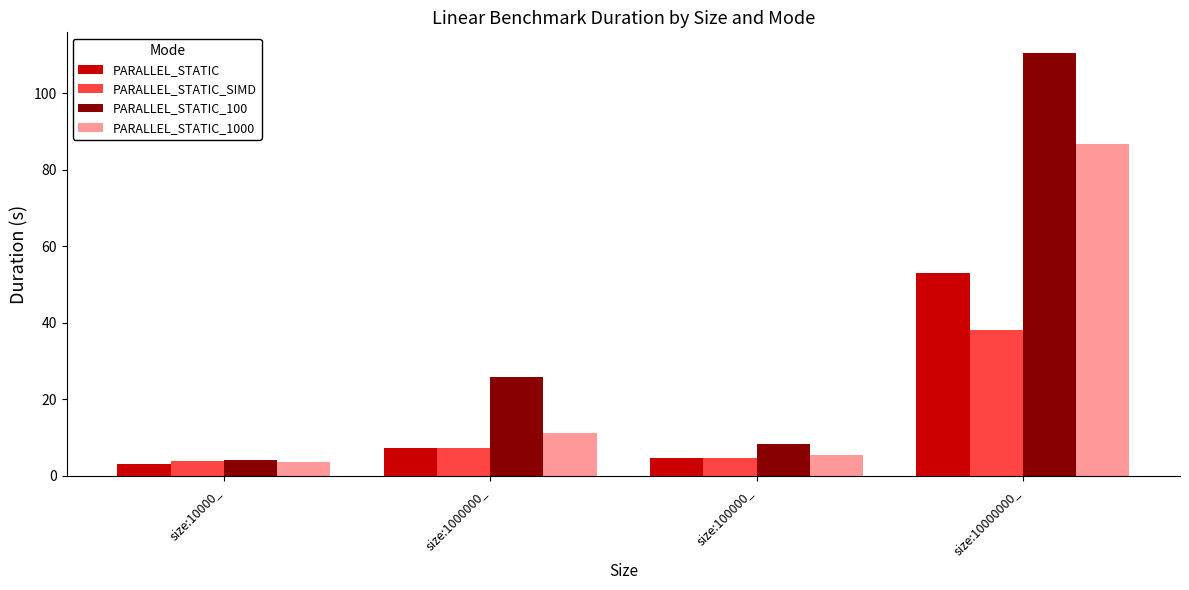

List the series in order of their peak value, highest first.

PARALLEL_STATIC_100, PARALLEL_STATIC_1000, PARALLEL_STATIC, PARALLEL_STATIC_SIMD